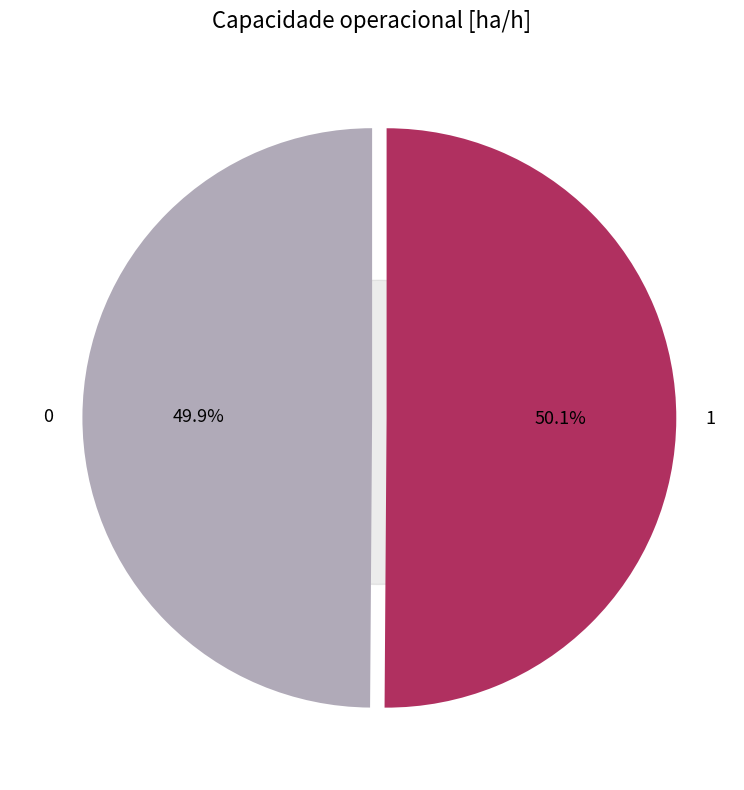

Is 0 the majority of the pie?

No